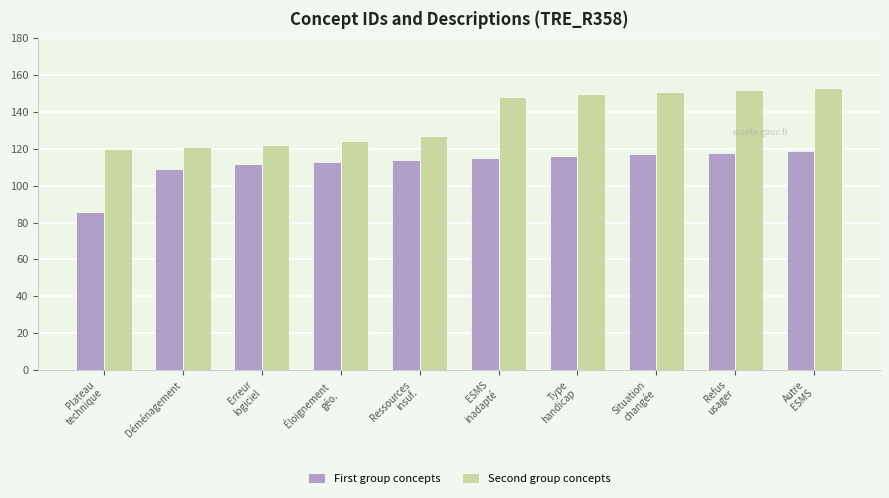

At which label is First group concepts closest to 102?

Déménagement